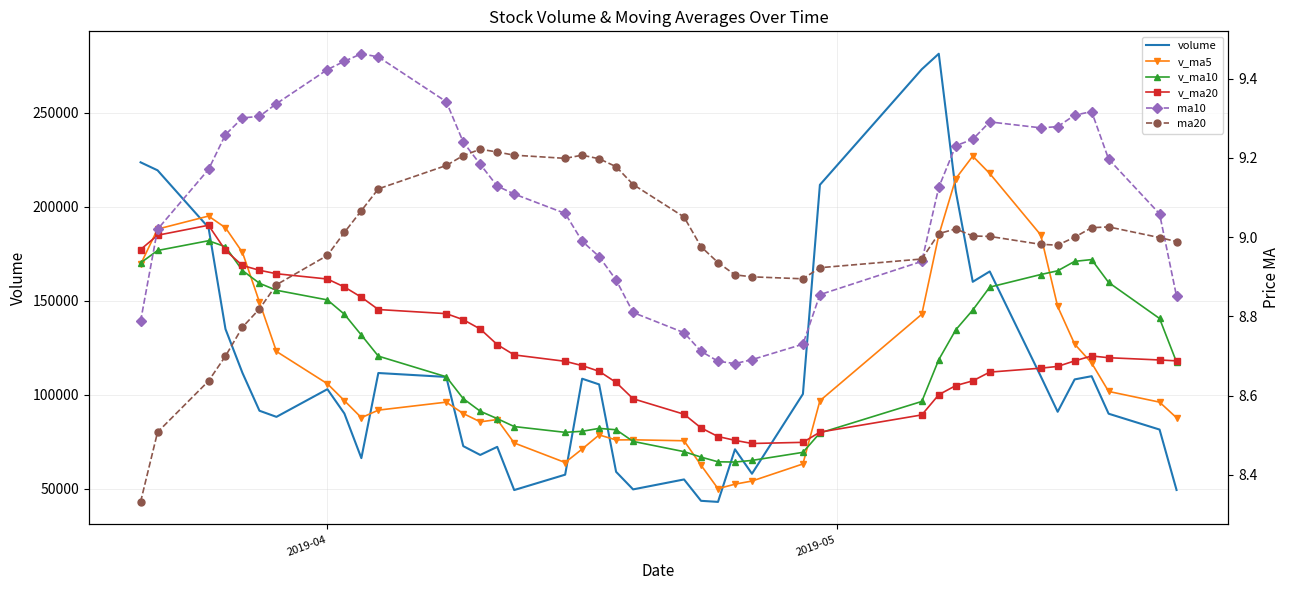

Count the number of data series in this chart.

6